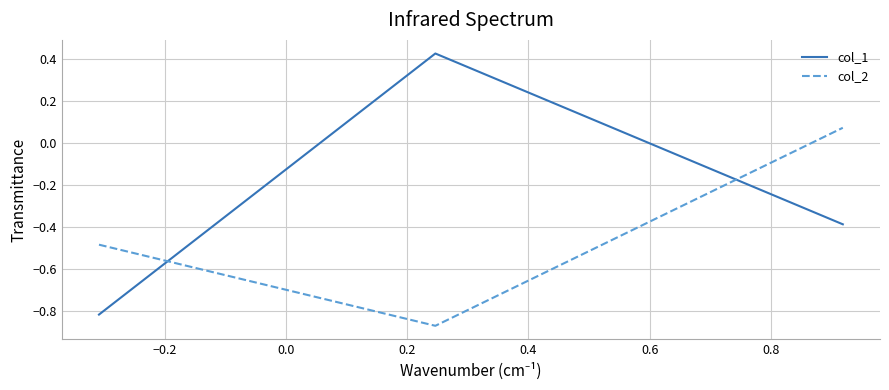

Is this an area chart (filled region under the line)?

No